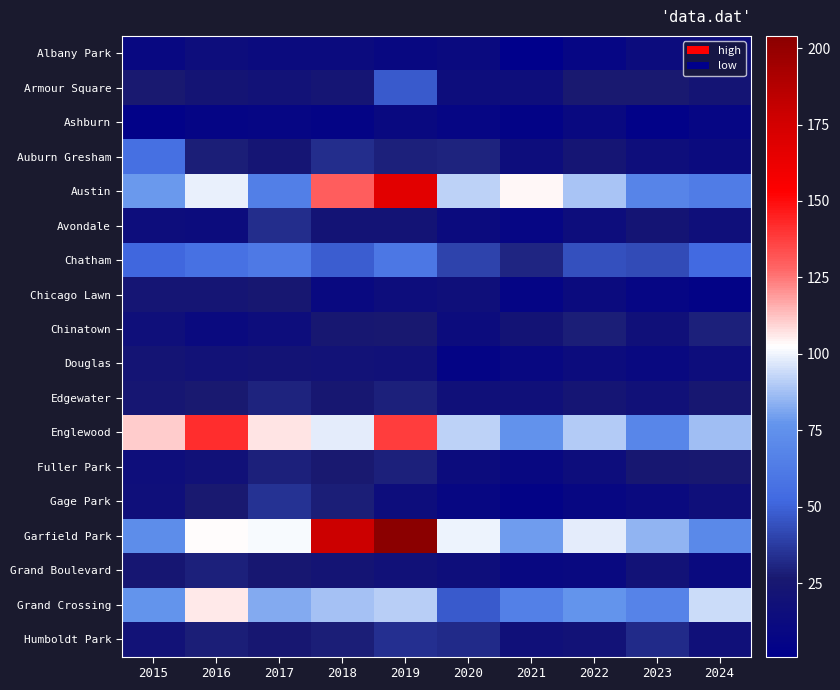

What is the spread (max minus min) of values at 2021?

103